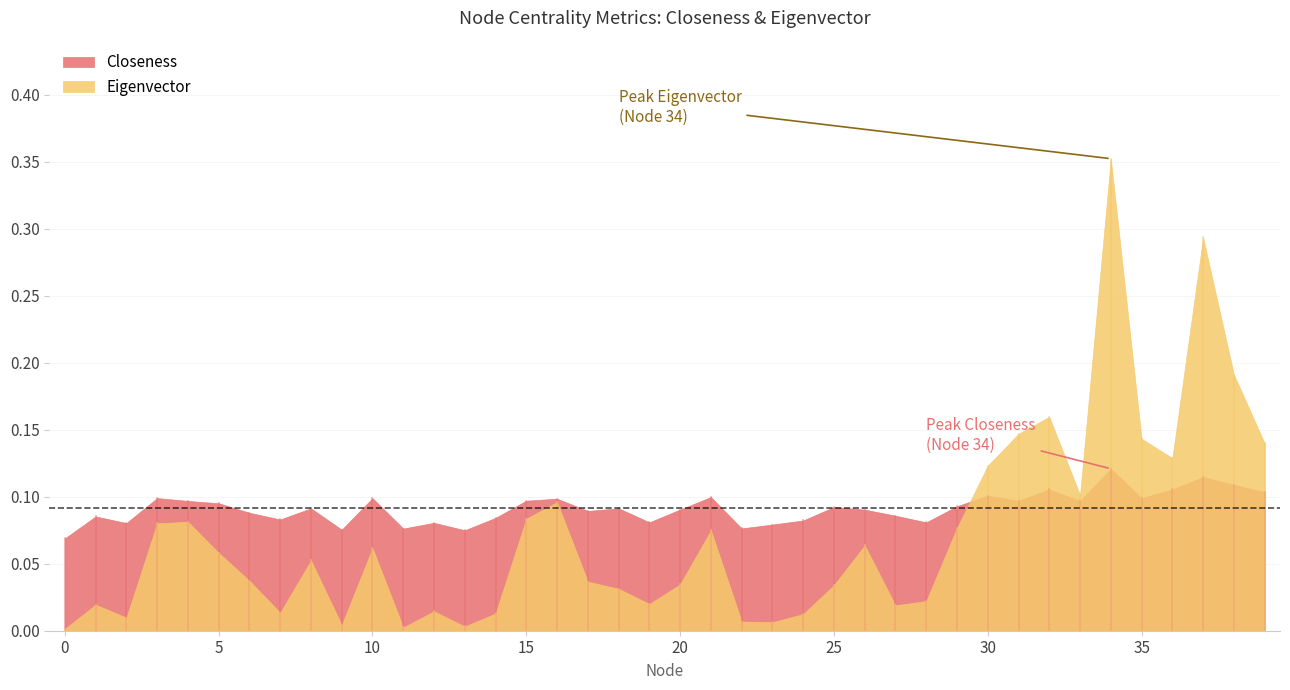

Between which two adjacent categories do Eigenvector and Closeness first intersect?

29 and 30